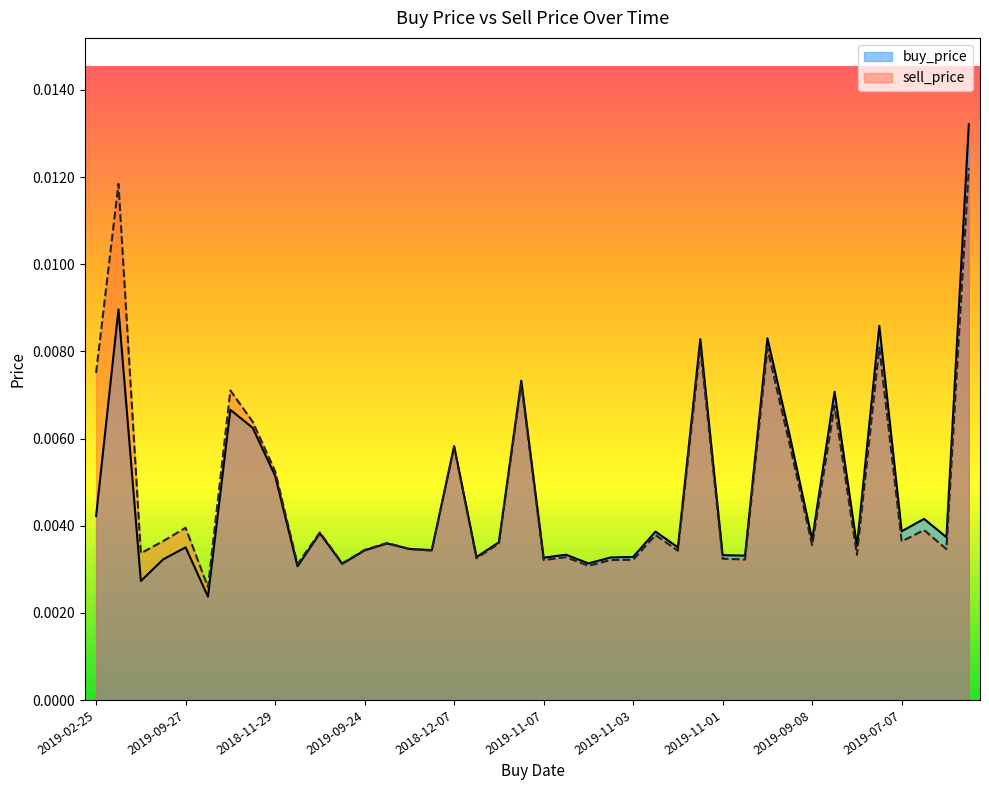

At which category does buy_price reach its first local peak?

2019-03-08